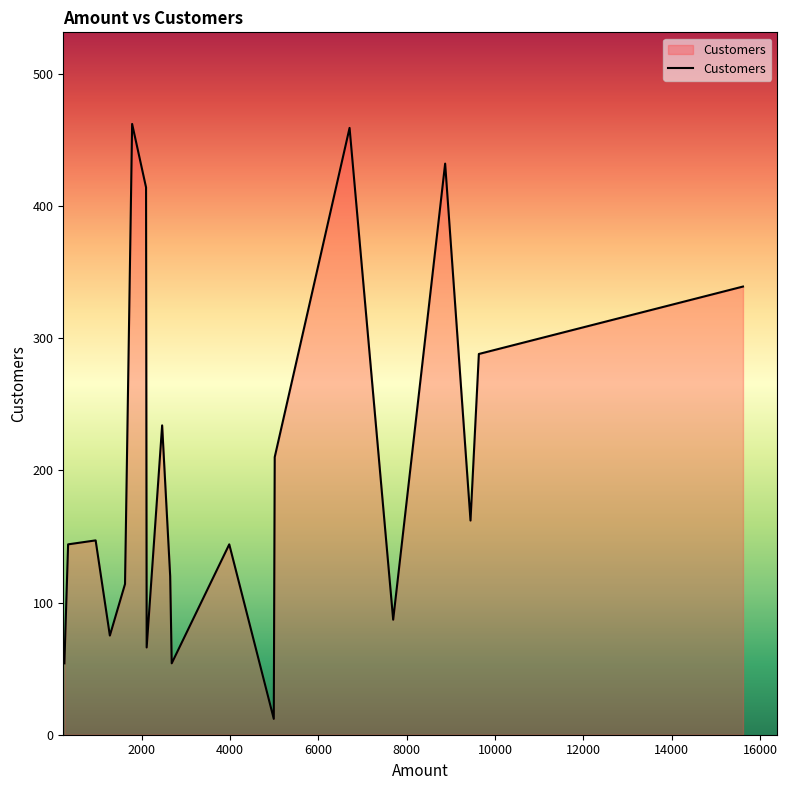

What is the sum of all values?

4017